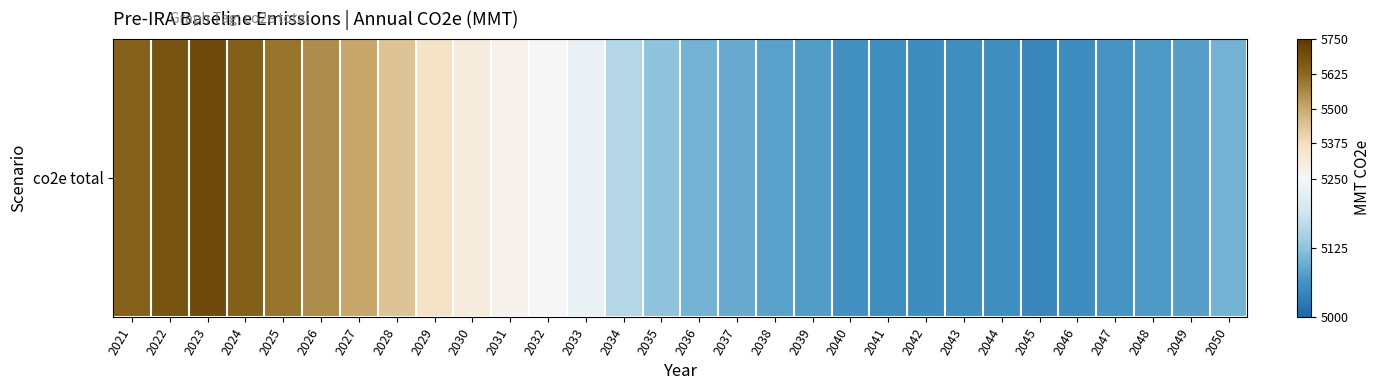

At which label does the data first exceed 5124?

2021